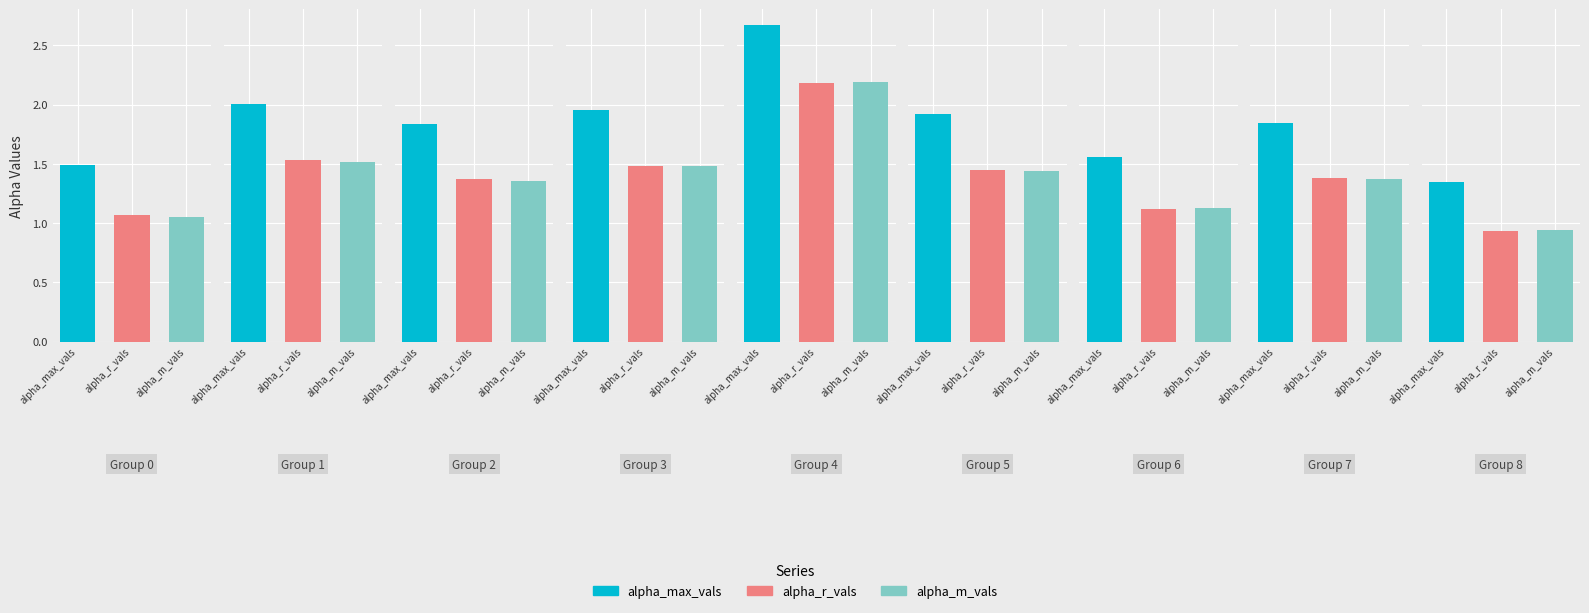

At which category does the chart reach its peak across all series?

4